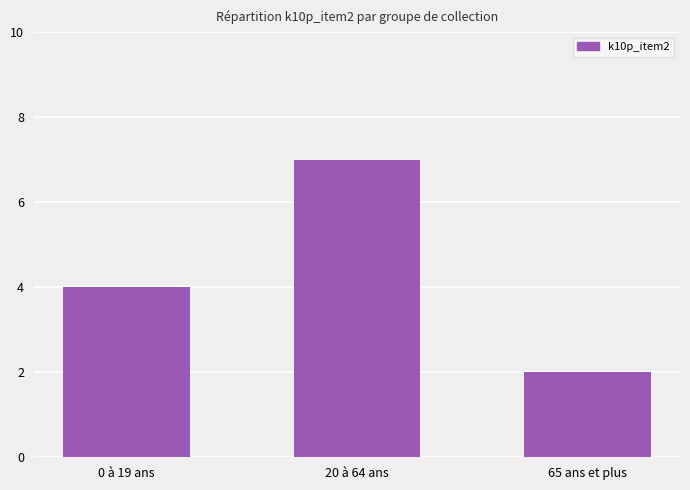

Which label corresponds to the largest value in the chart?

20 à 64 ans